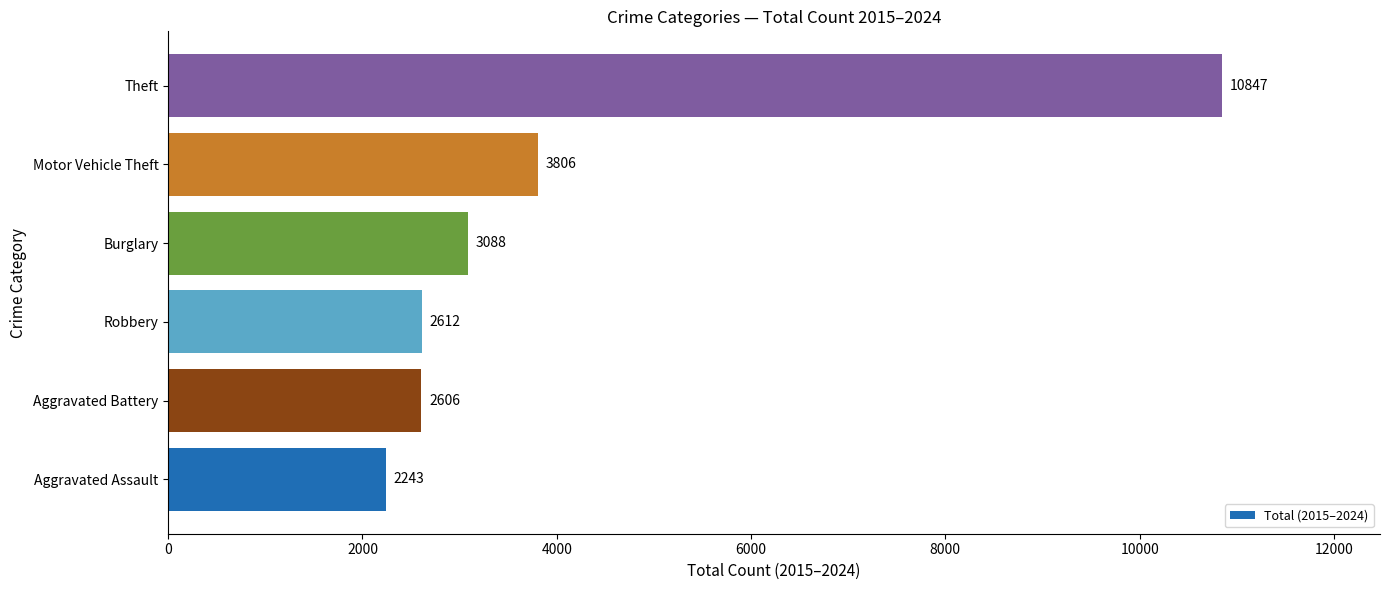

Rank the categories by value from lowest to highest.

Aggravated Assault, Aggravated Battery, Robbery, Burglary, Motor Vehicle Theft, Theft